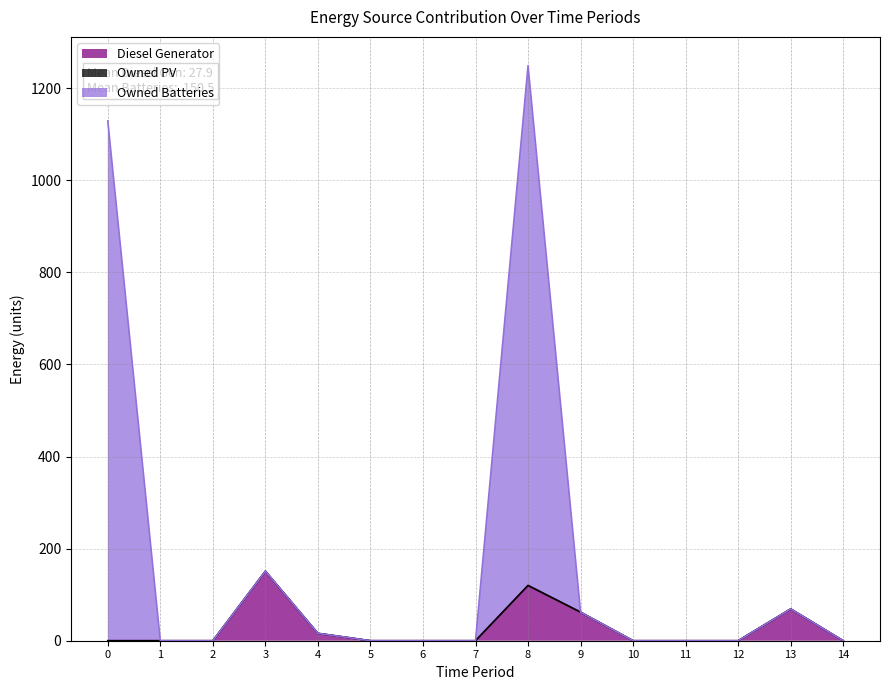

Which label corresponds to the largest value in the chart?

8